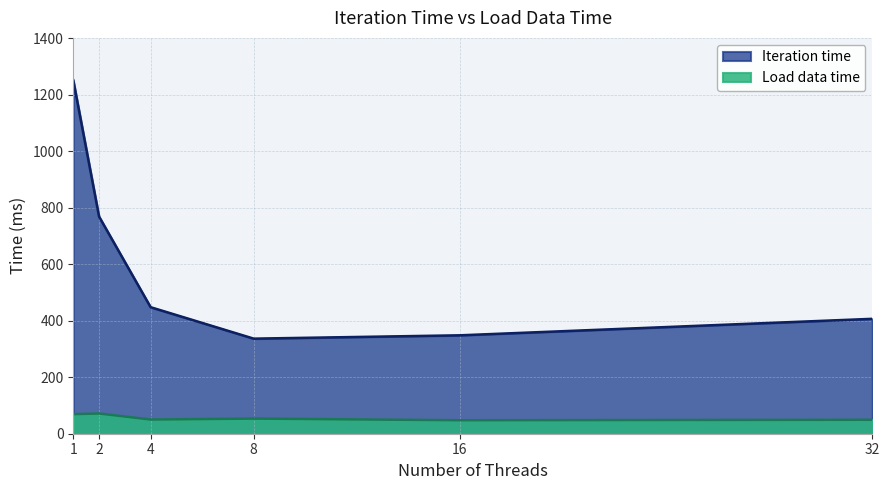

At which category does the chart reach its minimum across all series?

16